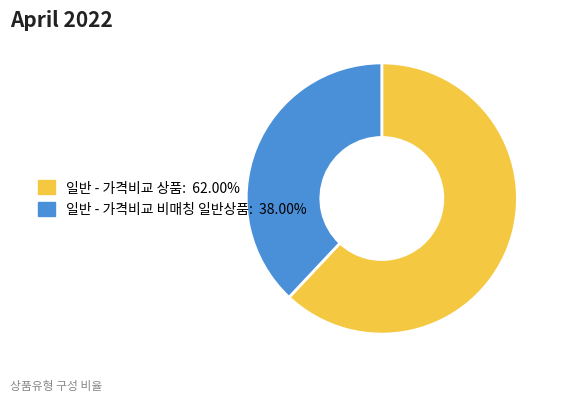

What is the ratio of the value at 일반 - 가격비교 상품 to the value at 일반 - 가격비교 비매칭 일반상품?

1.6